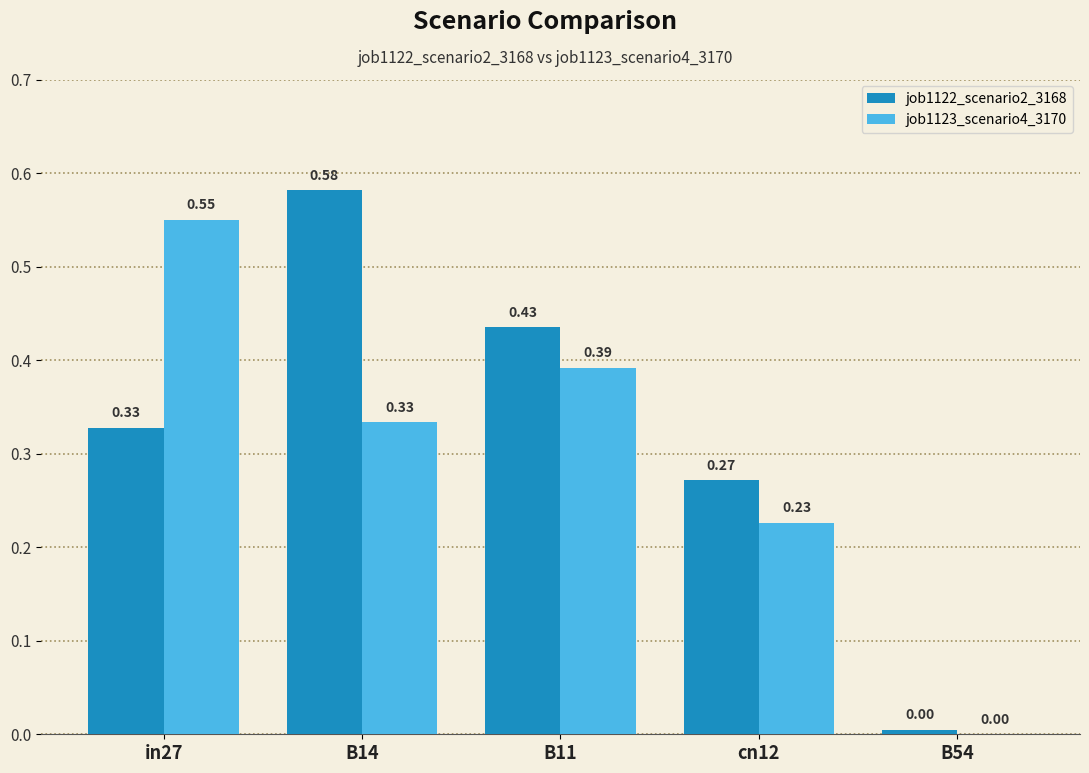

Count the number of categories in the chart.

5